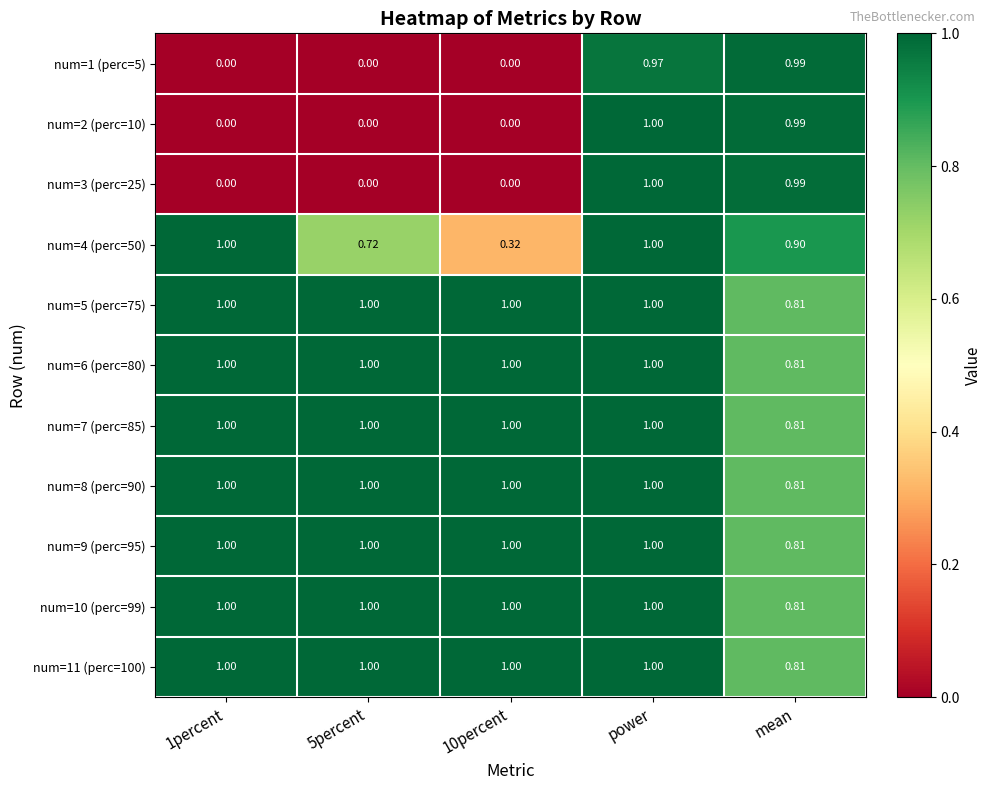

Which series changed the most between 1percent and 5percent?

num=4 (perc=50)